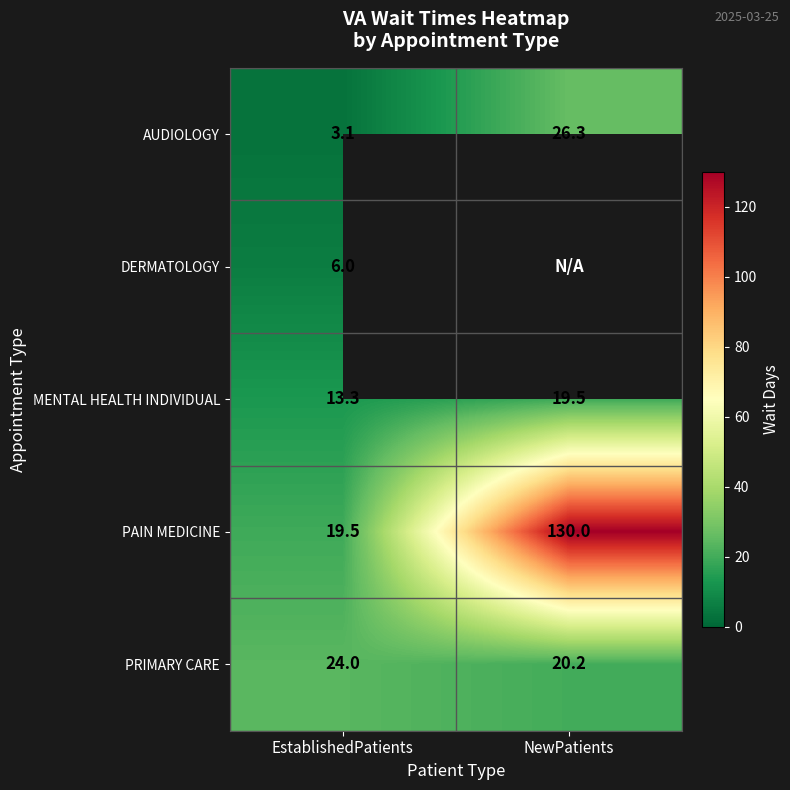

List the labels in order of AUDIOLOGY value, smallest first.

EstablishedPatients, NewPatients